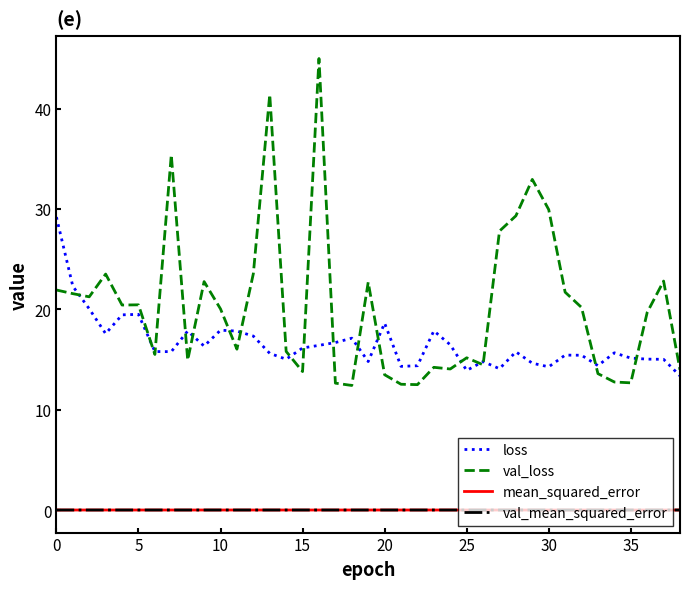

What is the average value of the val_loss series?

20.4